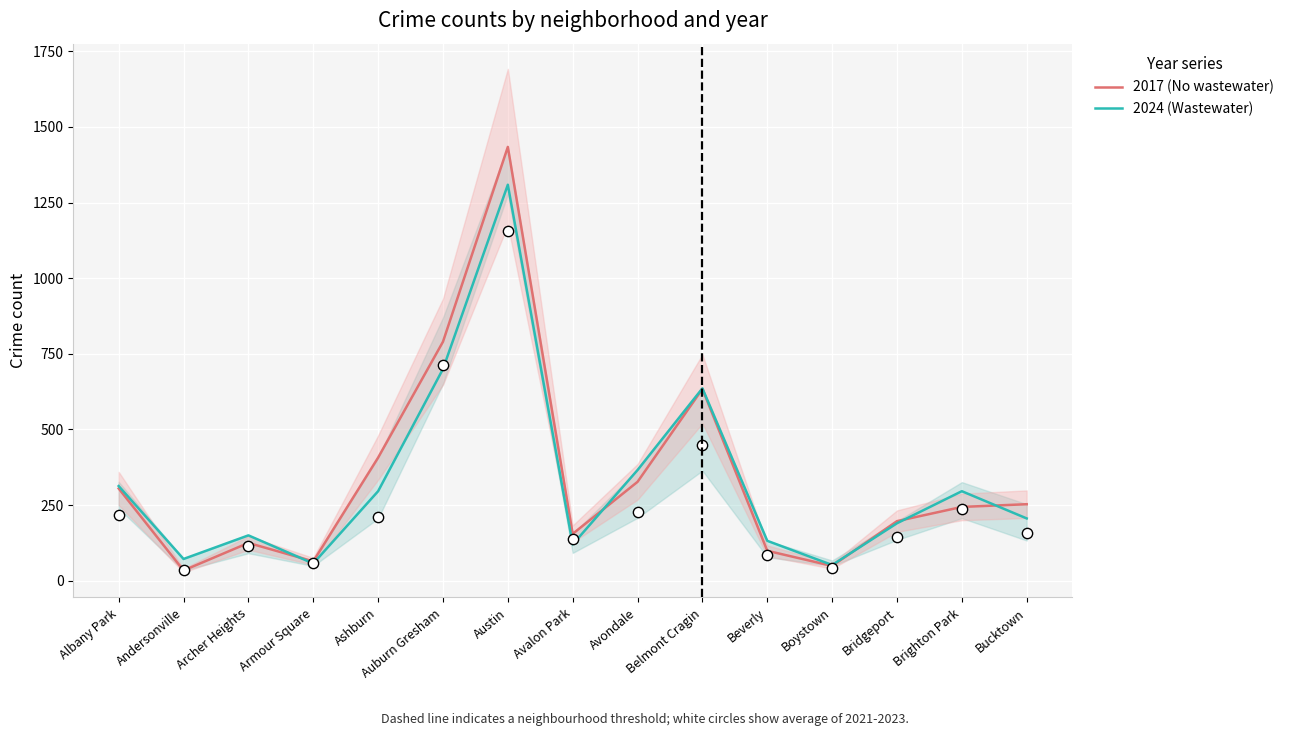

Which series has the largest total across all categories?

2017 (No wastewater)